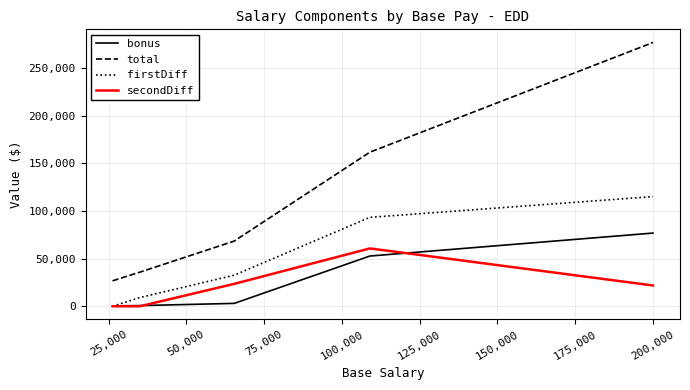

Which series has the widest spread of values?

total